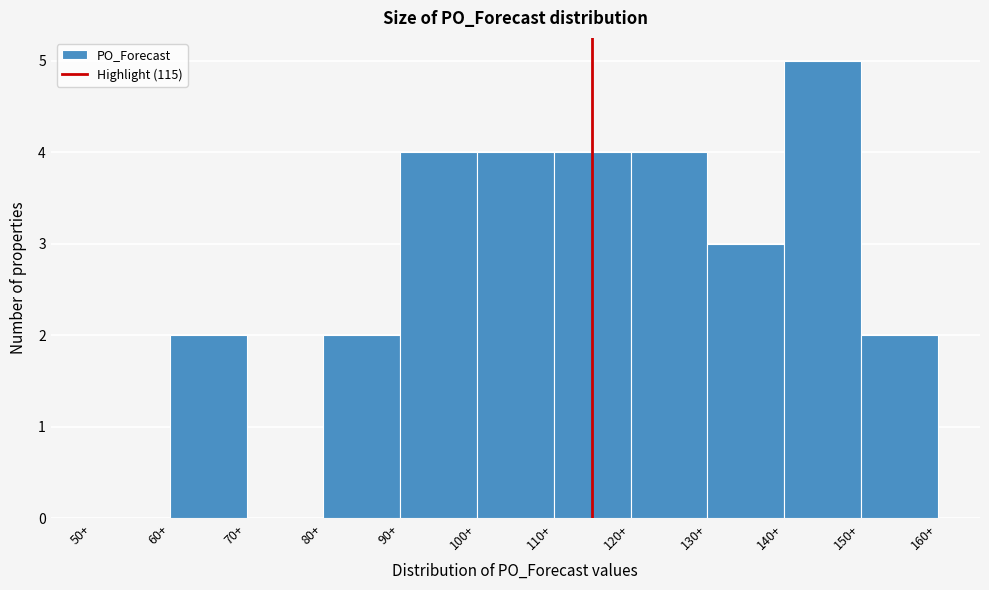

Reading left to right, list every bar in this chart as the range it spans on the x-axis followed by its height. The values are not printed on the chart, so give them approximately, as read against the axis.

50 to 60: 0
60 to 70: 2
70 to 80: 0
80 to 90: 2
90 to 100: 4
100 to 110: 4
110 to 120: 4
120 to 130: 4
130 to 140: 3
140 to 150: 5
150 to 160: 2